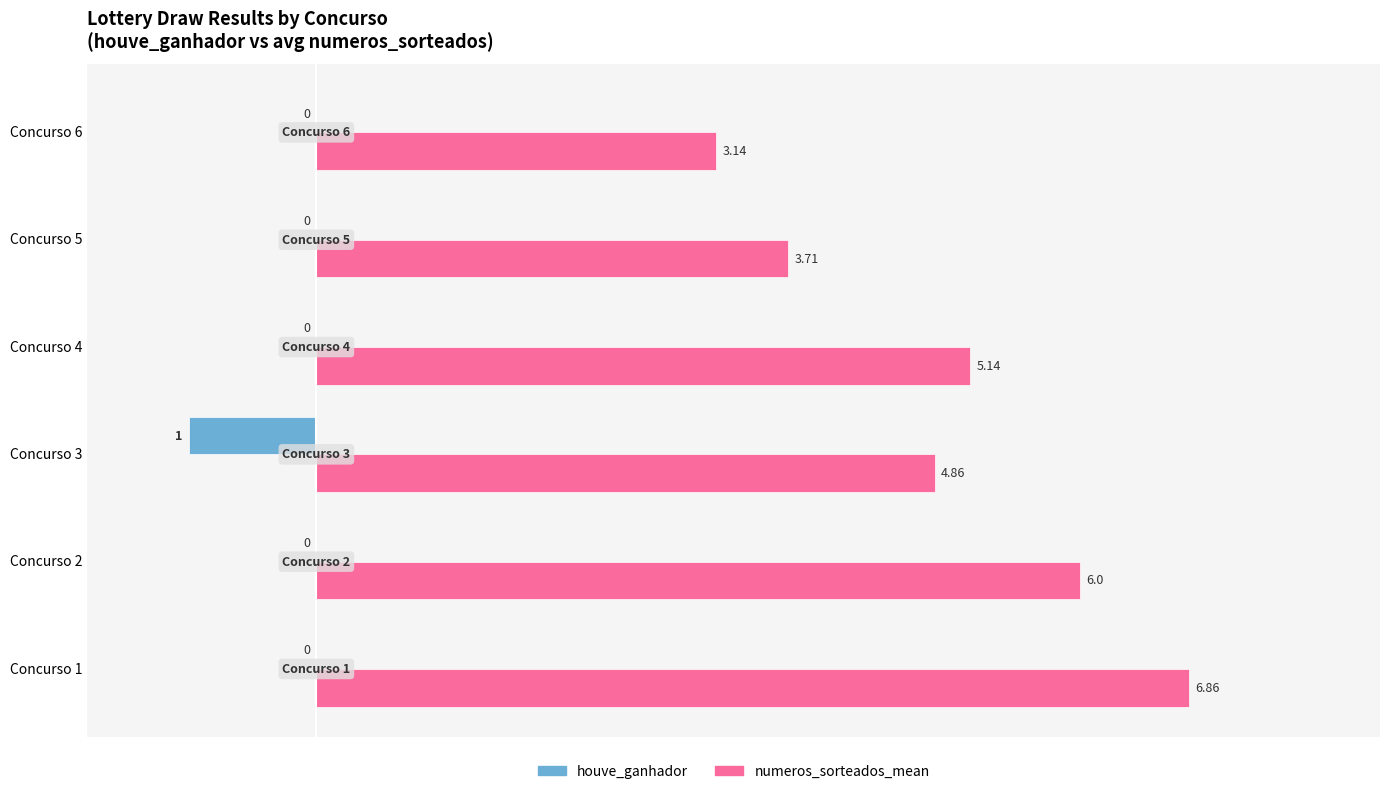

At which category is the sum across all series the highest?

Concurso 1